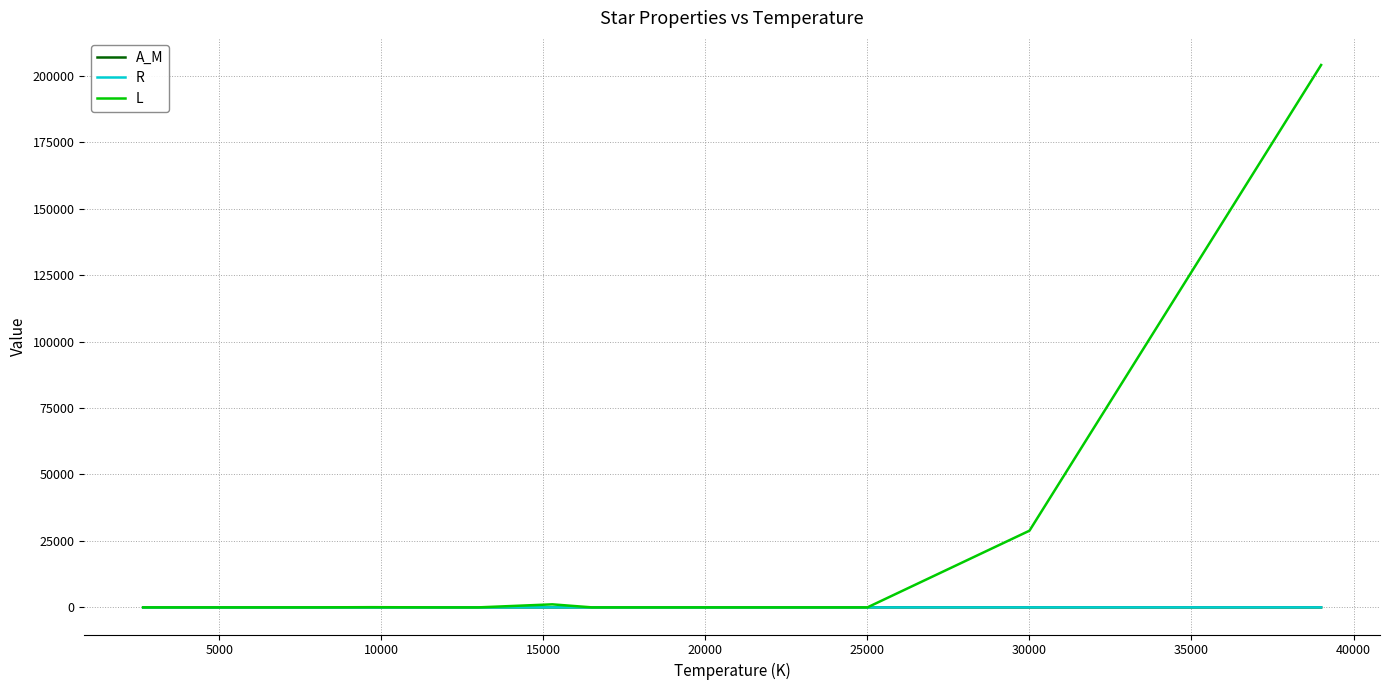

Which series has the widest spread of values?

L